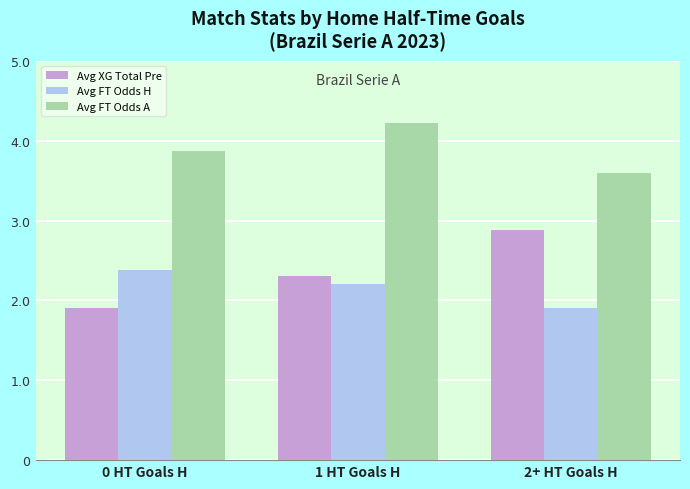

Is it true that Avg FT Odds A equals 4.2 at 1 HT Goals H?

True